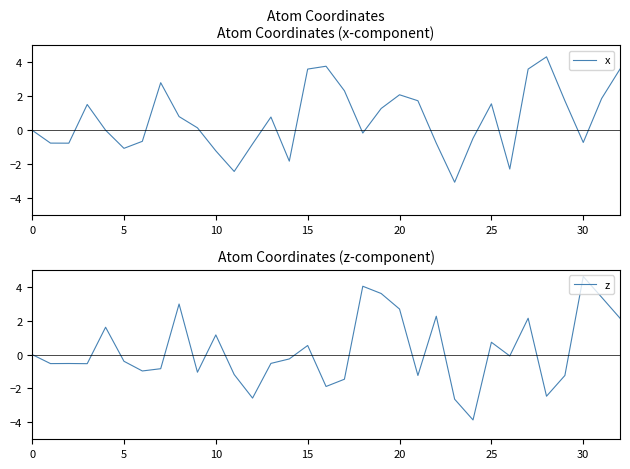

True or false: x and z intersect in this chart.

True